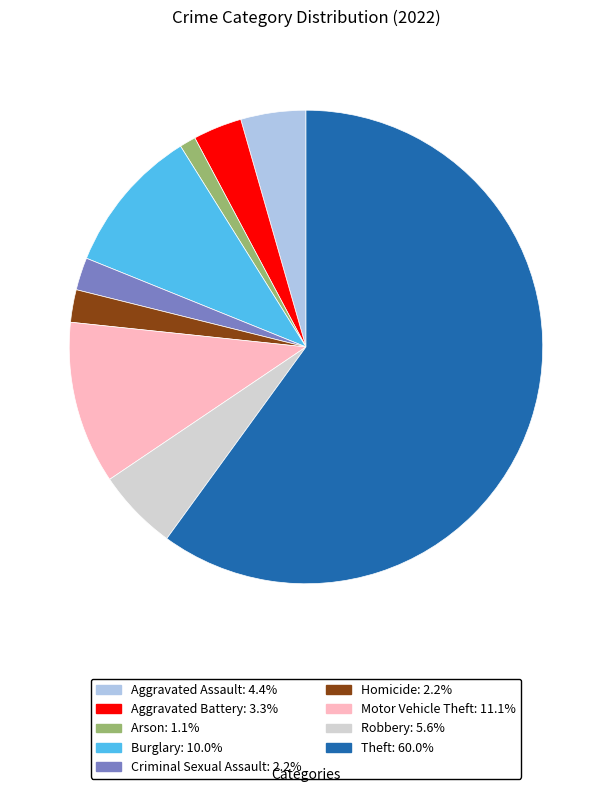

Is the sum of Arson and Theft greater than half?

Yes